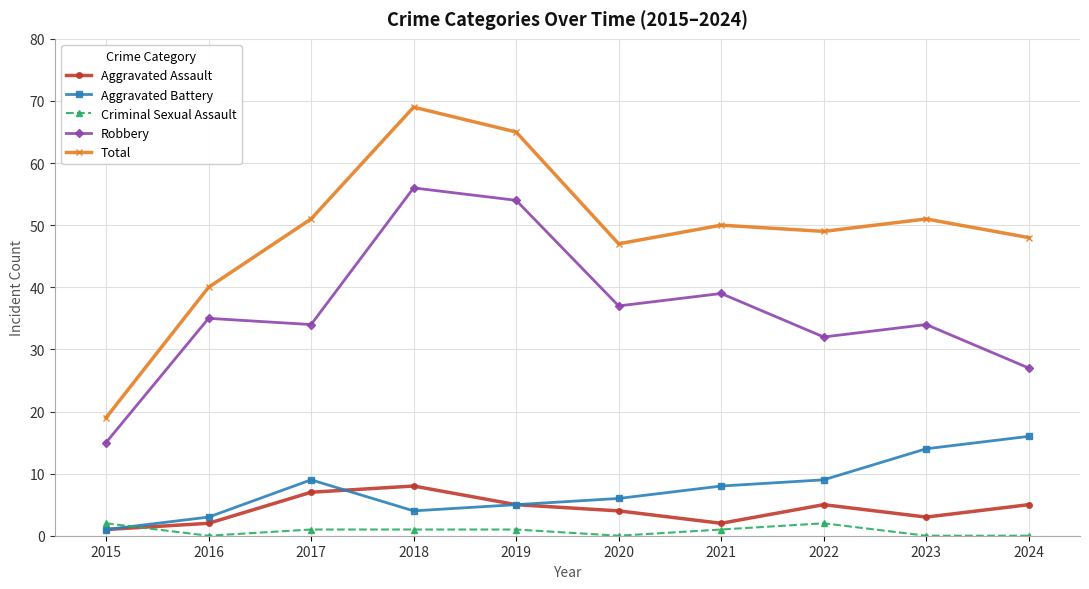

In Aggravated Battery, how many points are lower than both neighbors (excluding endpoints)?

1